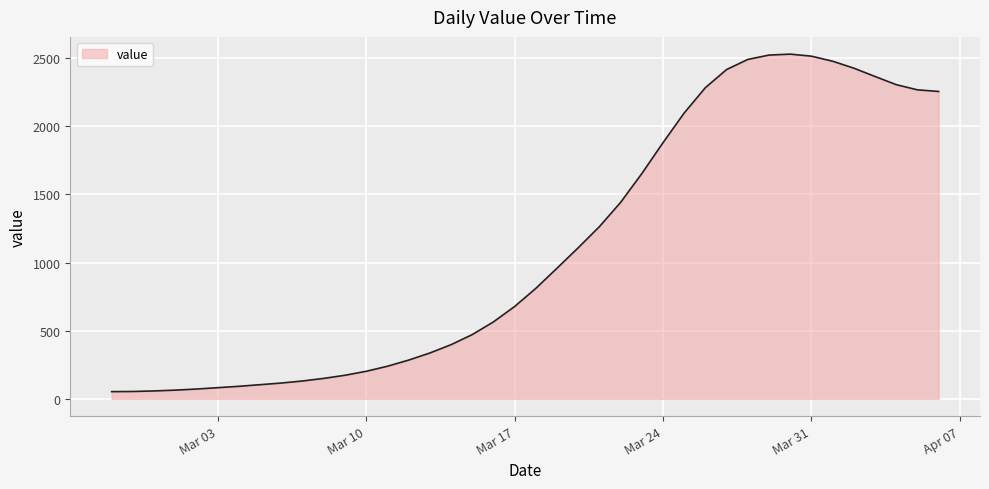

What is the difference between the maximum and minimum values?

2476